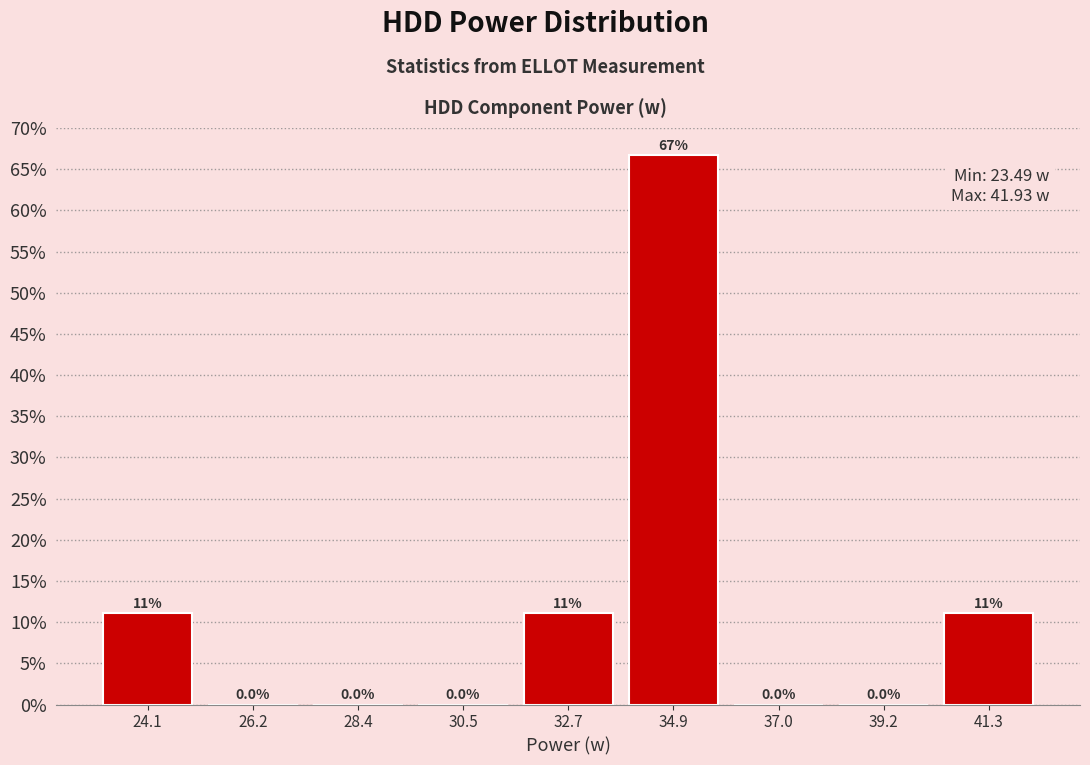

Which range on the x-axis has the tallest bar?

34.0 to 36.0